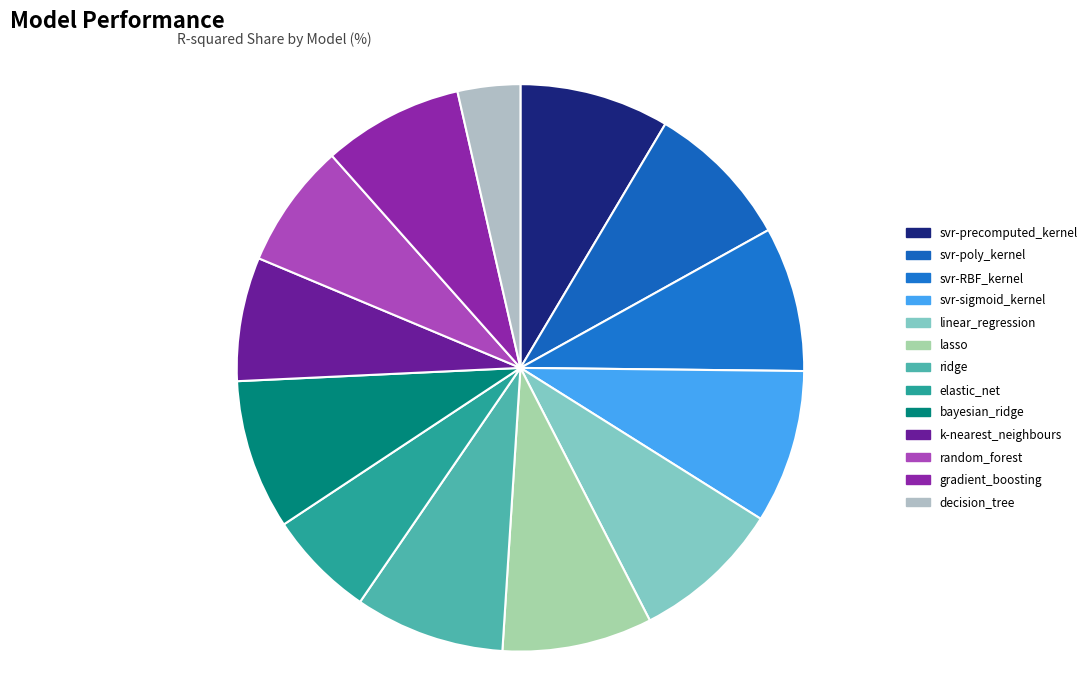

Is it true that linear_regression is 9% of the pie?

True